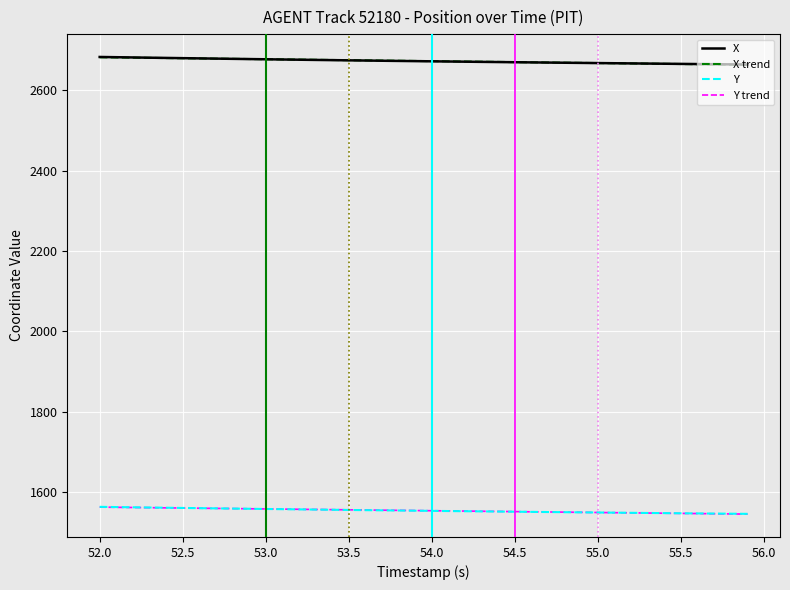

True or false: X and Y intersect in this chart.

False